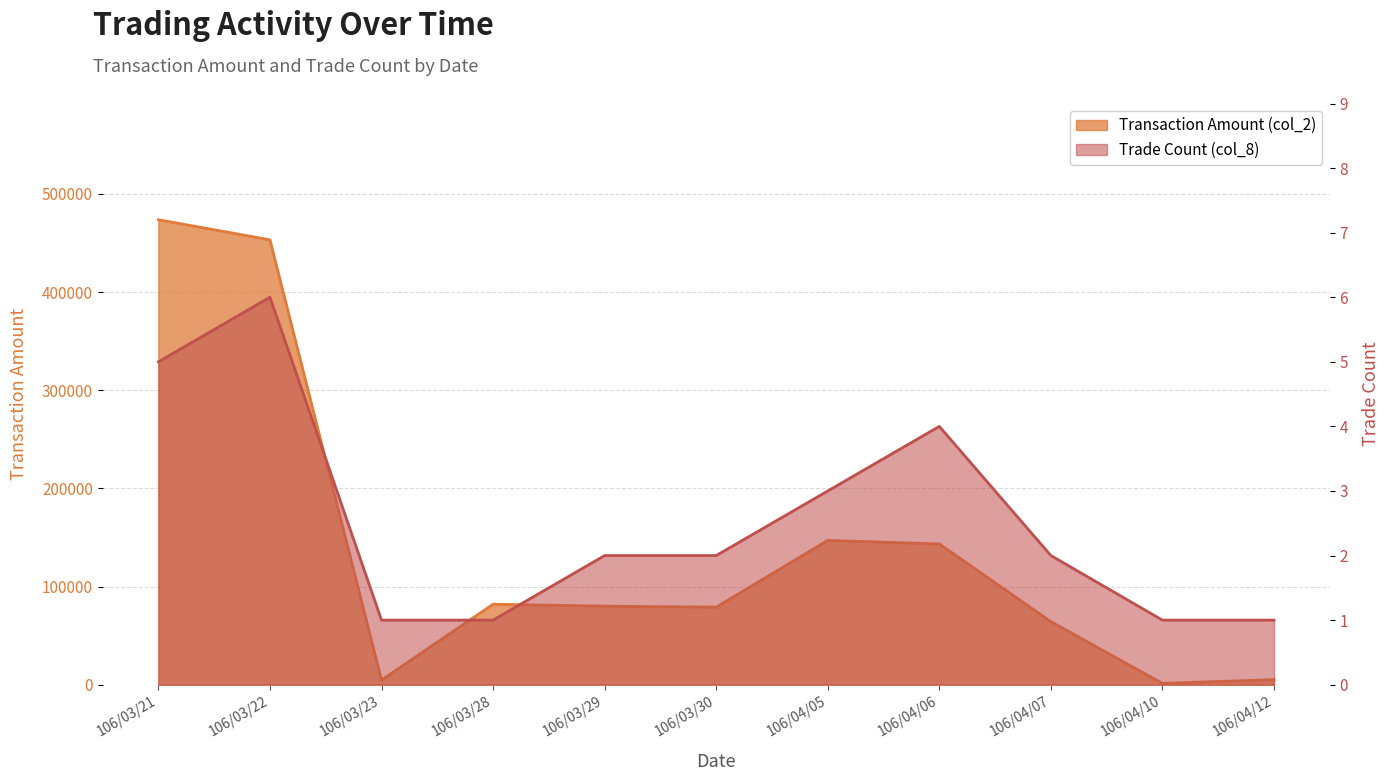

True or false: Transaction Amount (col_2) has a value of 87327 at 106/04/07.

False